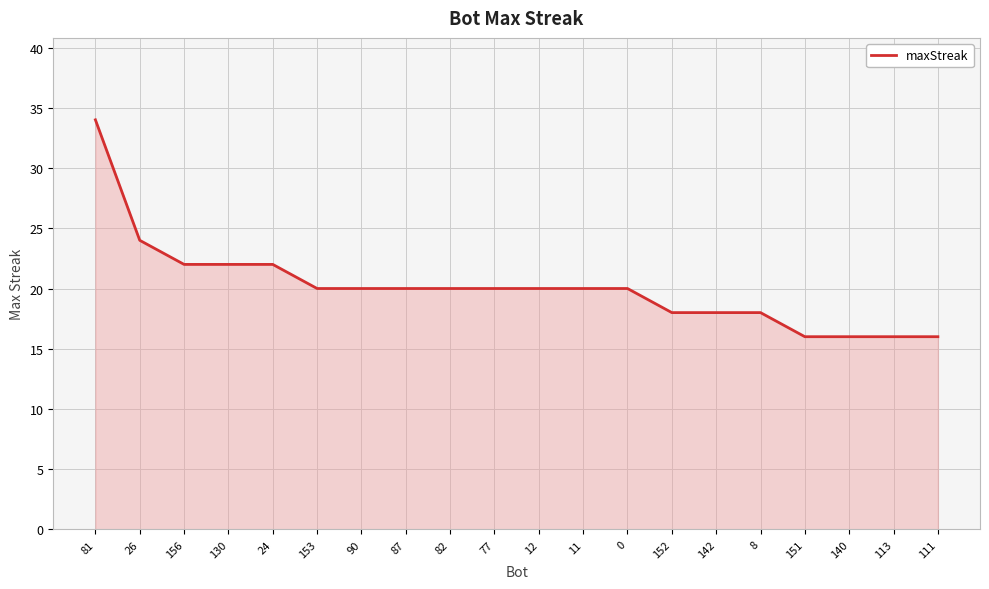

What position from the right is 113?

2